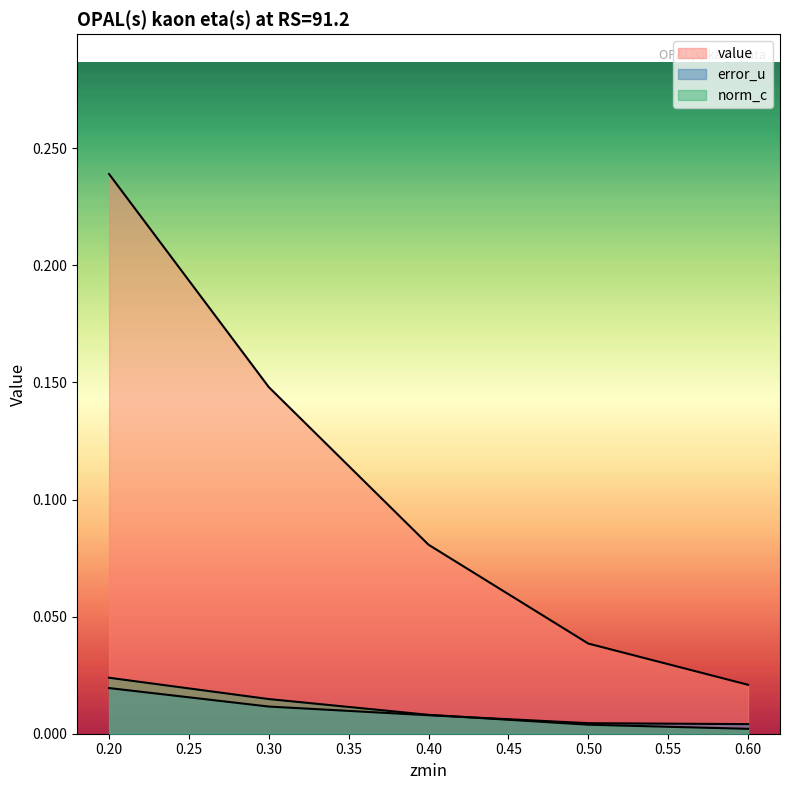

True or false: value and norm_c intersect in this chart.

False